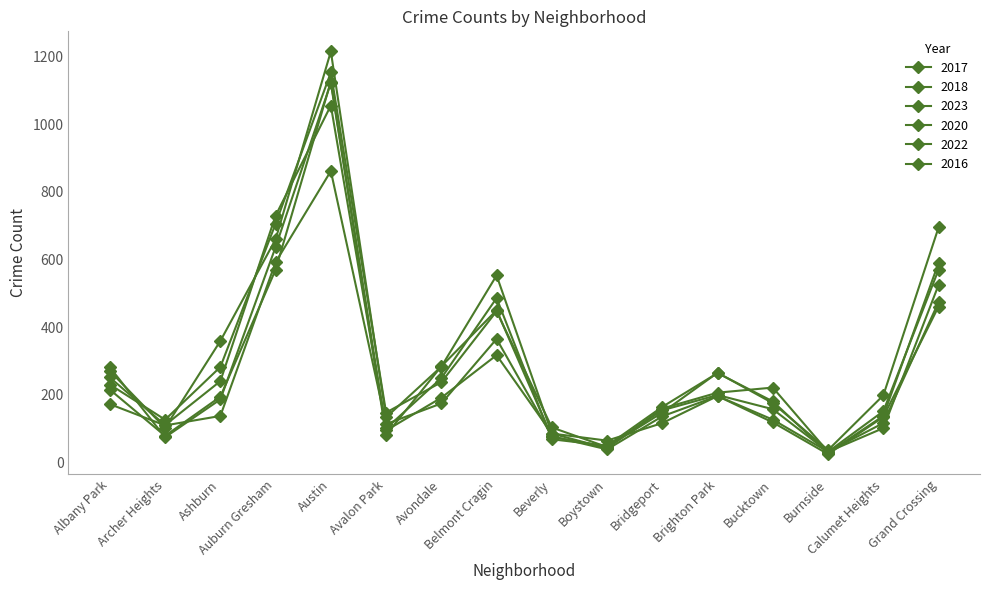

In 2020, how many points are lower than both neighbors (excluding endpoints)?

4